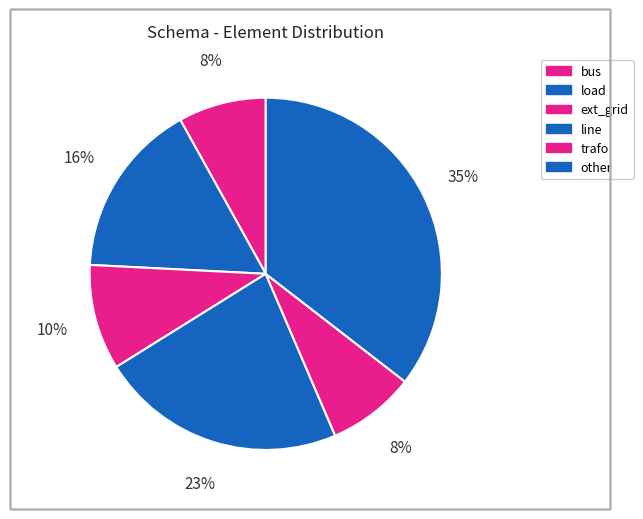

To the nearest percent, what percentage of the pie is other?

35%